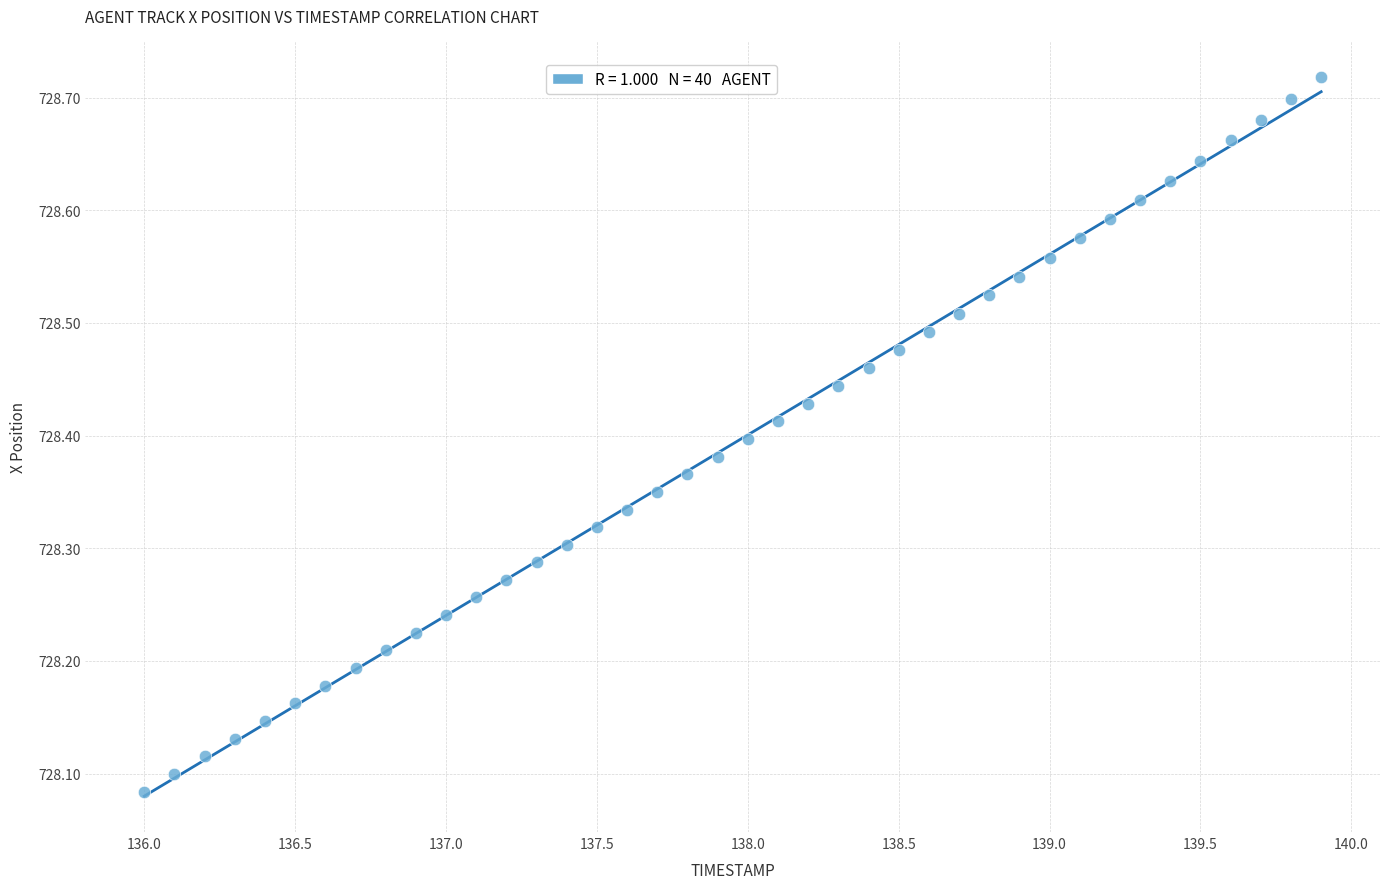

What is the range of X values (max minus min)?

3.9